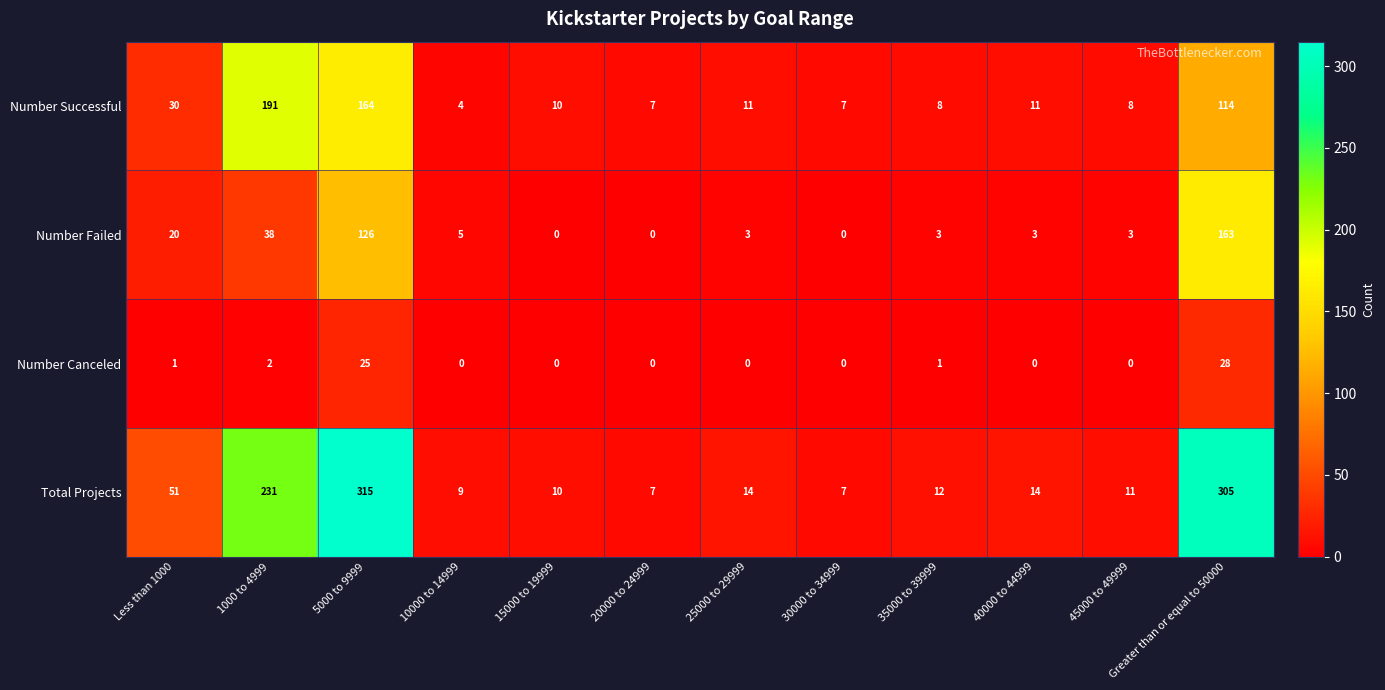

Rank the series by their maximum value, from lowest to highest.

Number Canceled, Number Failed, Number Successful, Total Projects